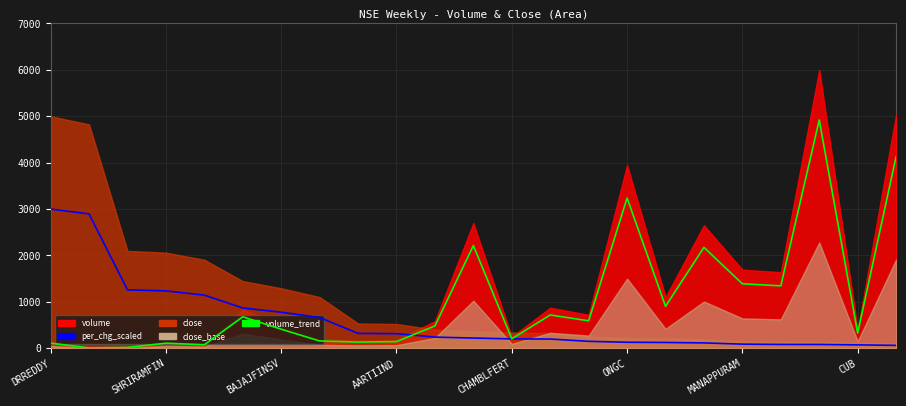

Rank the categories by per_chg_scaled value from lowest to highest.

22, 21, 20, 19, 18, 17, 16, 15, 14, 13, 12, 11, 10, 9, 8, CUB, MANAPPURAM, ONGC, CHAMBLFERT, AARTIIND, BAJAJFINSV, SHRIRAMFIN, DRREDDY